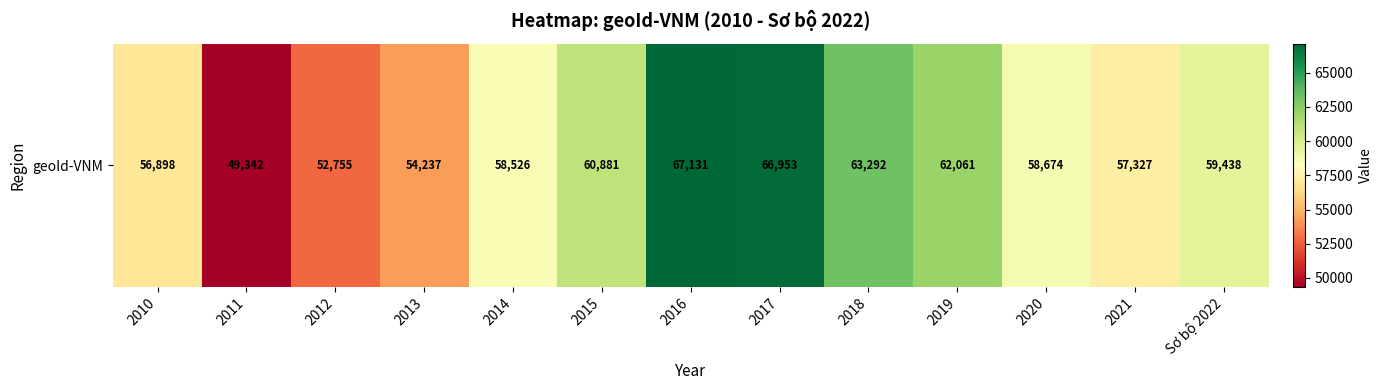

How many data points does each series have?

13